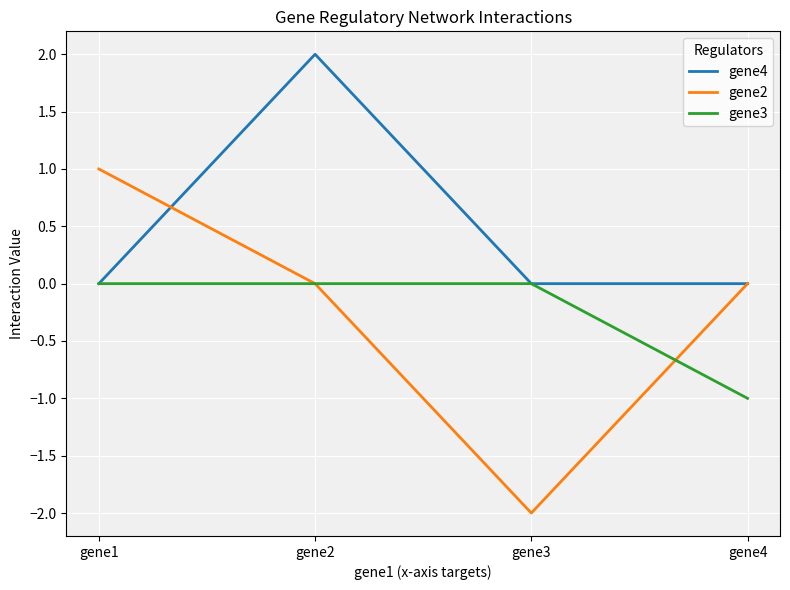

How many distinct data groups are displayed?

3